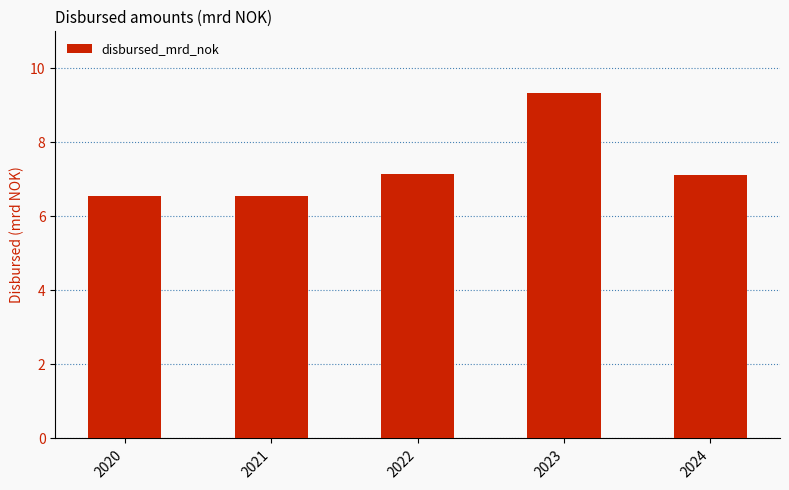

What is the minimum value shown in the chart?

6.5